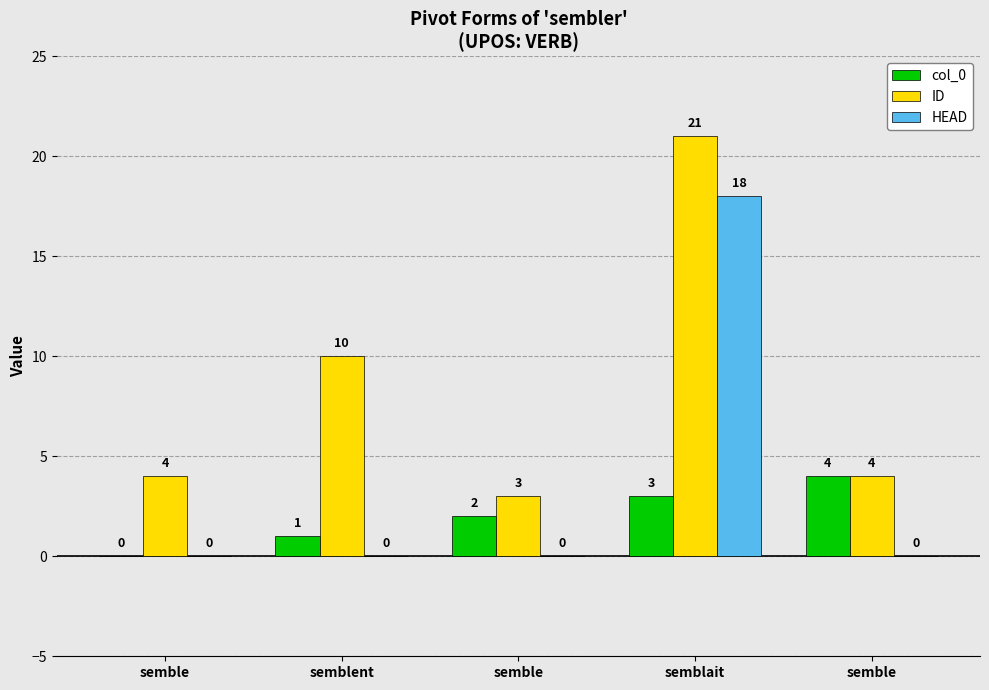

Does the chart contain stacked bars?

No